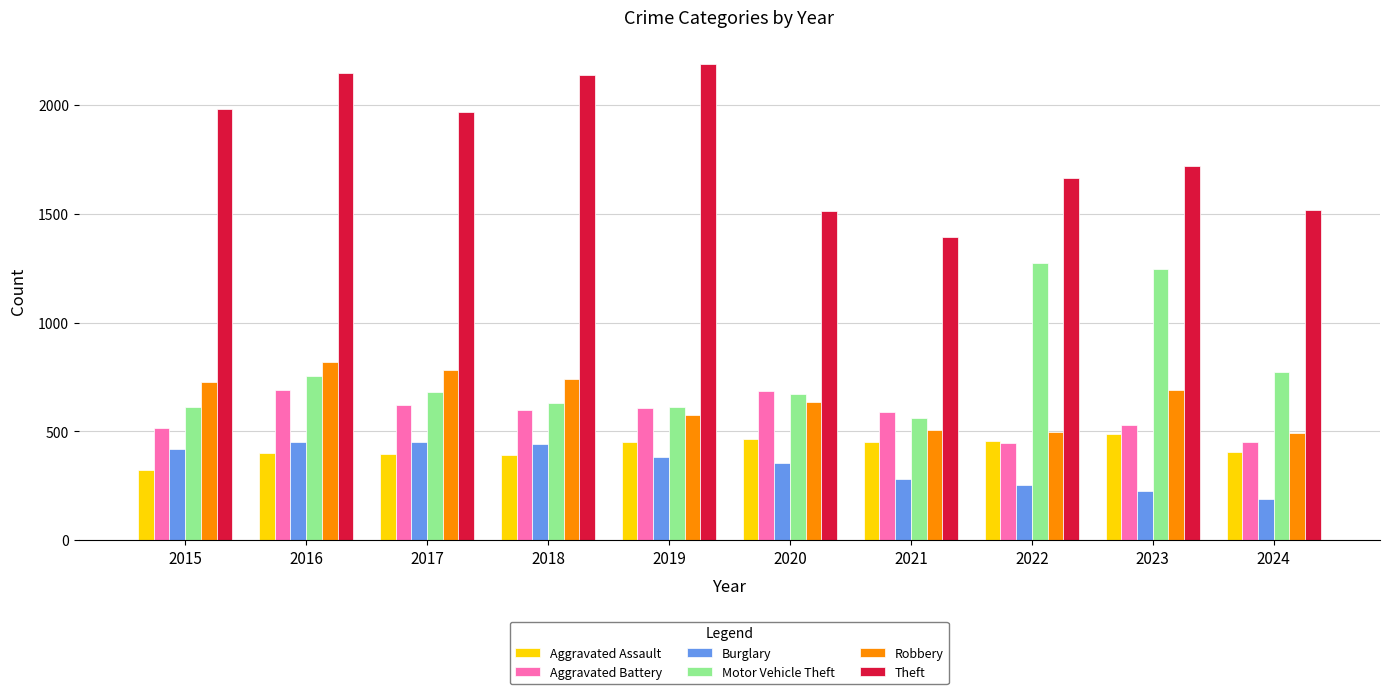

The Robbery series shows 690 at 2023. True or false?

True